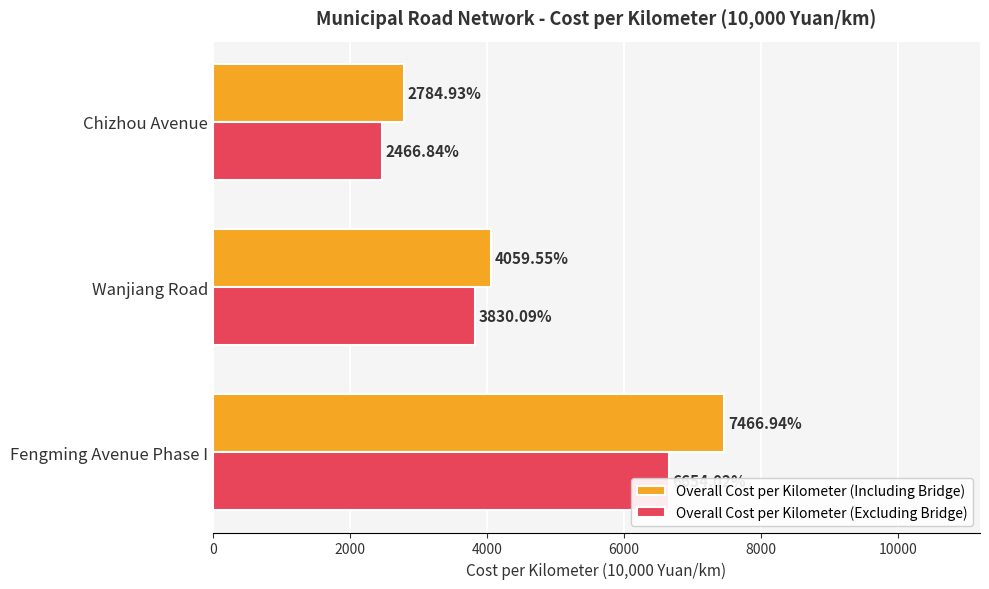

What is the sum of all Overall Cost per Kilometer (Excluding Bridge) values?

12951.0